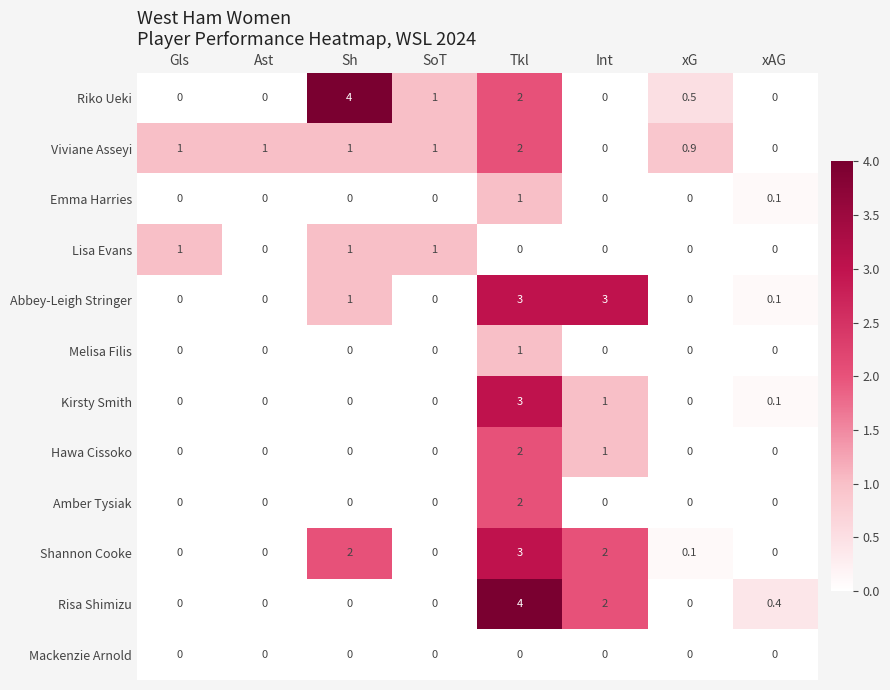

At which label does Emma Harries reach its peak?

Tkl